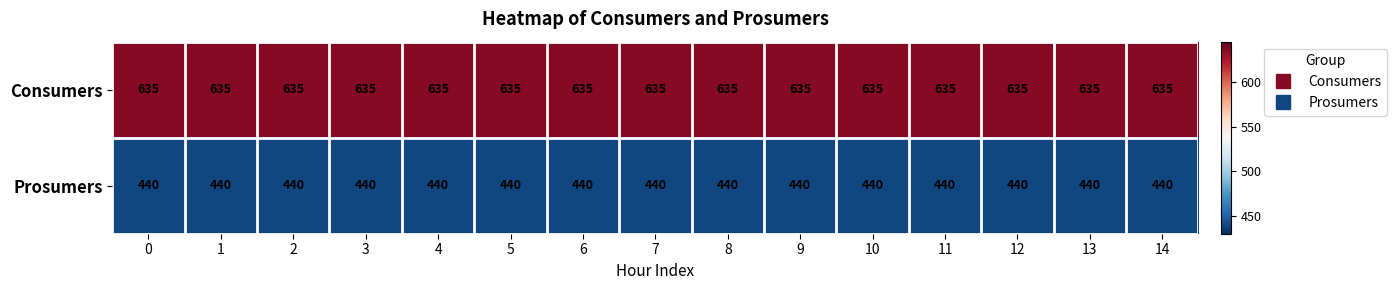

What is the spread (max minus min) of values at 9?

195